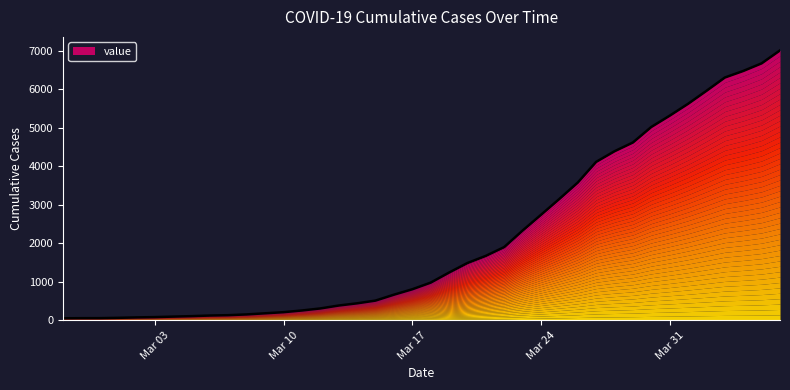

What is the maximum value shown in the chart?

7012